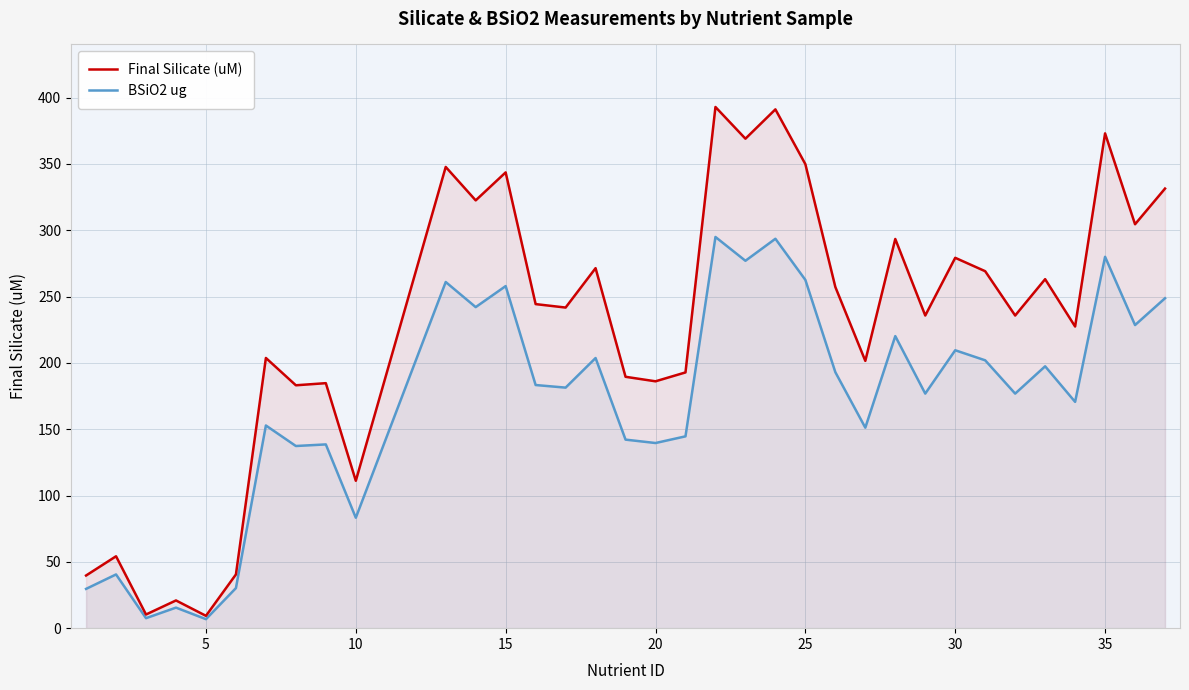

Which series has the widest spread of values?

Final Silicate (uM)